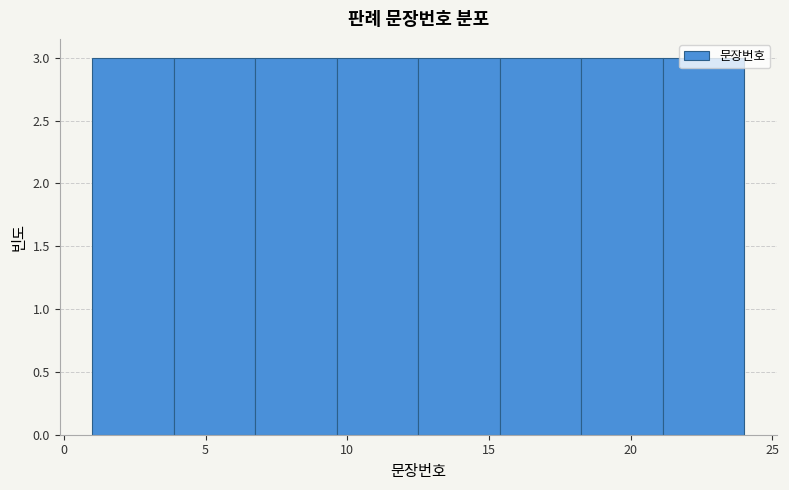

How tall is the bar that spans 18.5 to 21.0 on the x-axis? Neither the bar edges nor the heights are printed on the chart, so give them approximately, as read against the axes.

3